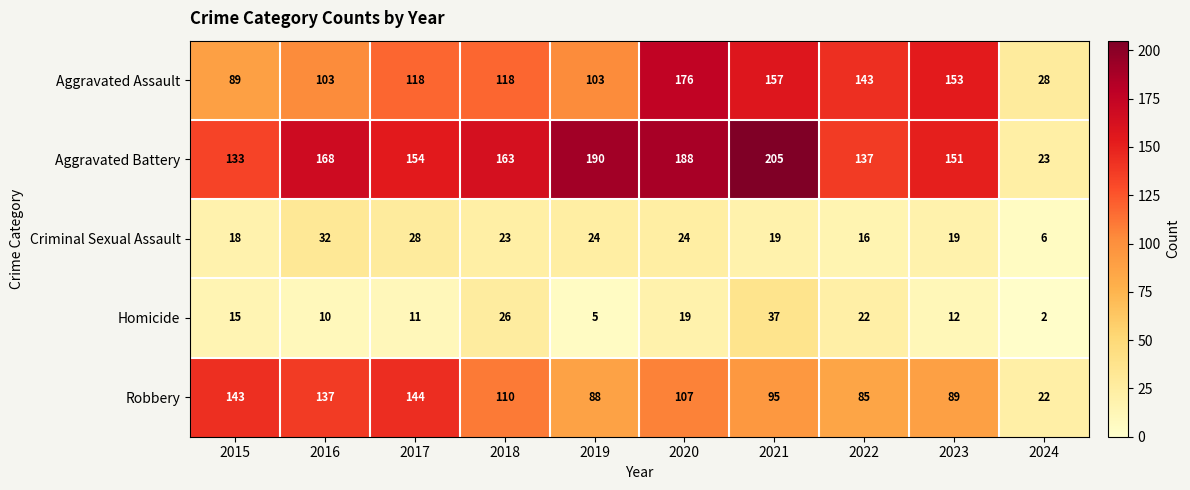

What is the difference between the highest and lowest values at 2020?

169